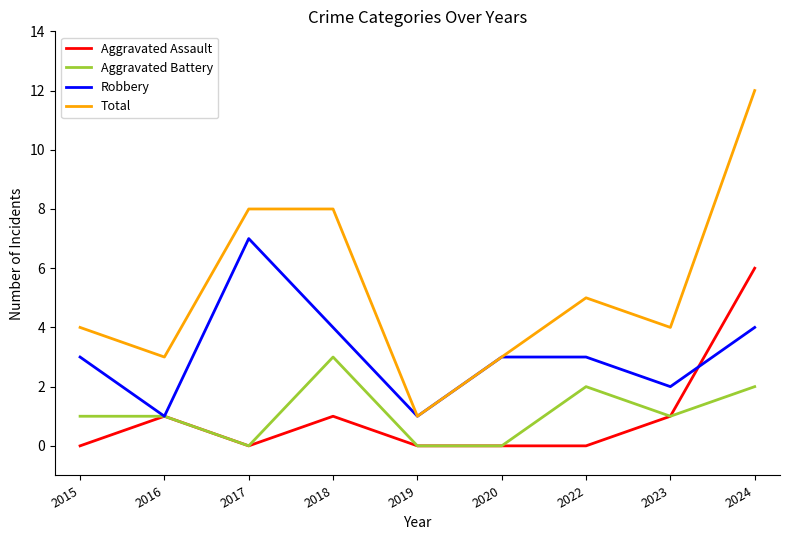

True or false: Total and Aggravated Battery cross at least once.

False